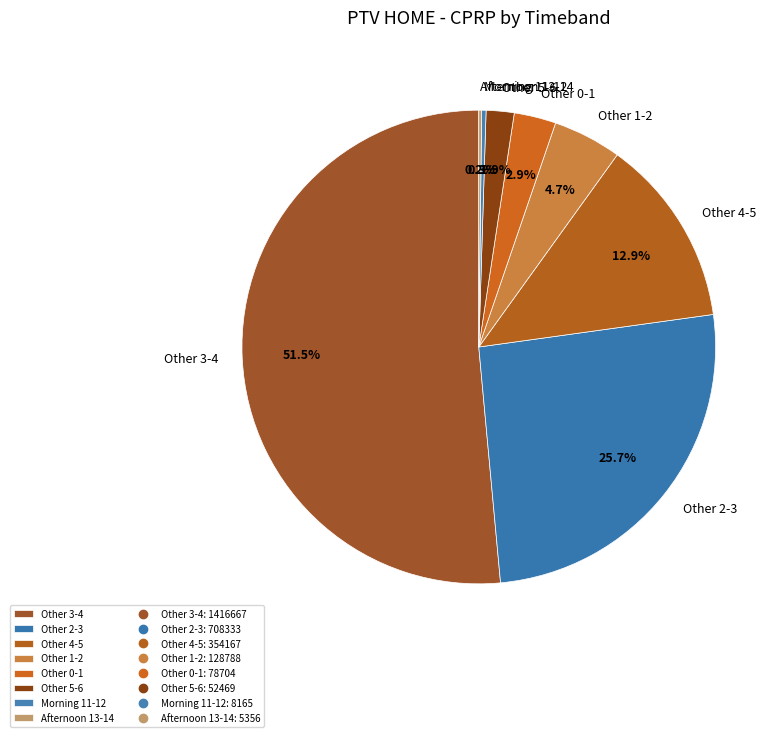

Is there any slice that represents more than half of the pie?

Yes